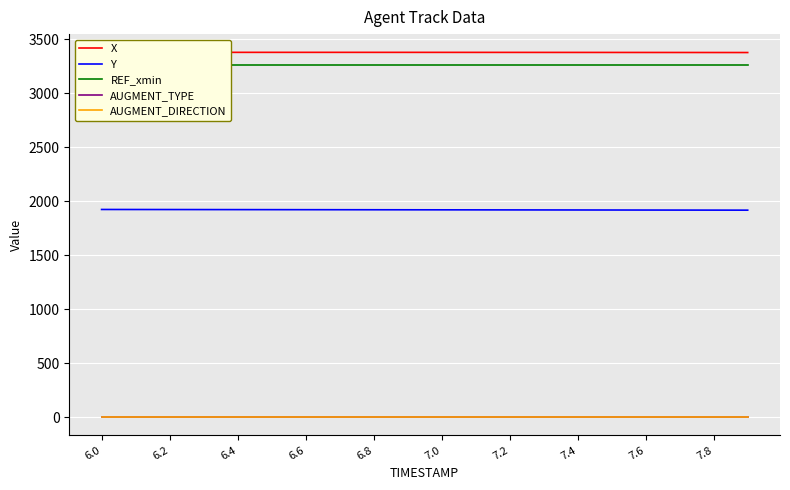

True or false: AUGMENT_DIRECTION and Y intersect in this chart.

False